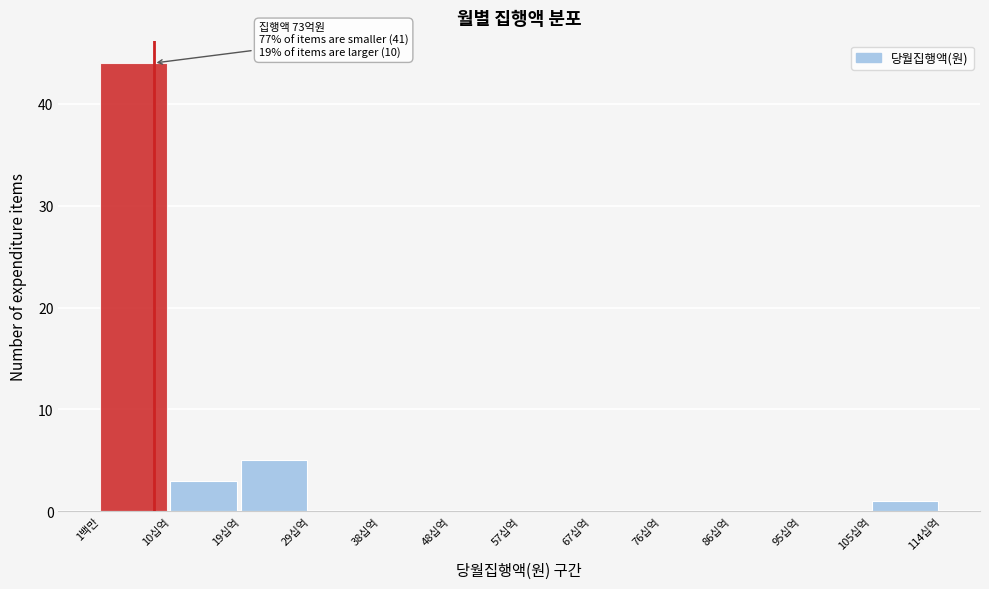

Reading left to right, extract all data points from this chart.

1백만=44	10십억=3	19십억=5	29십억=0	38십억=0	48십억=0	57십억=0	67십억=0	76십억=0	86십억=0	95십억=0	105십억=1